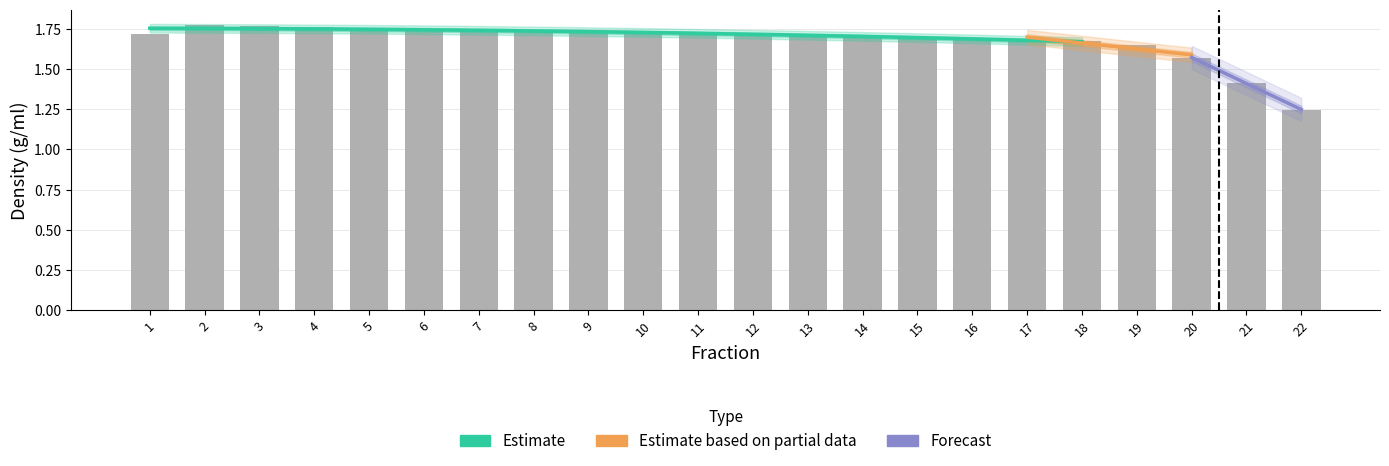

What is the maximum value shown in the chart?

1.8